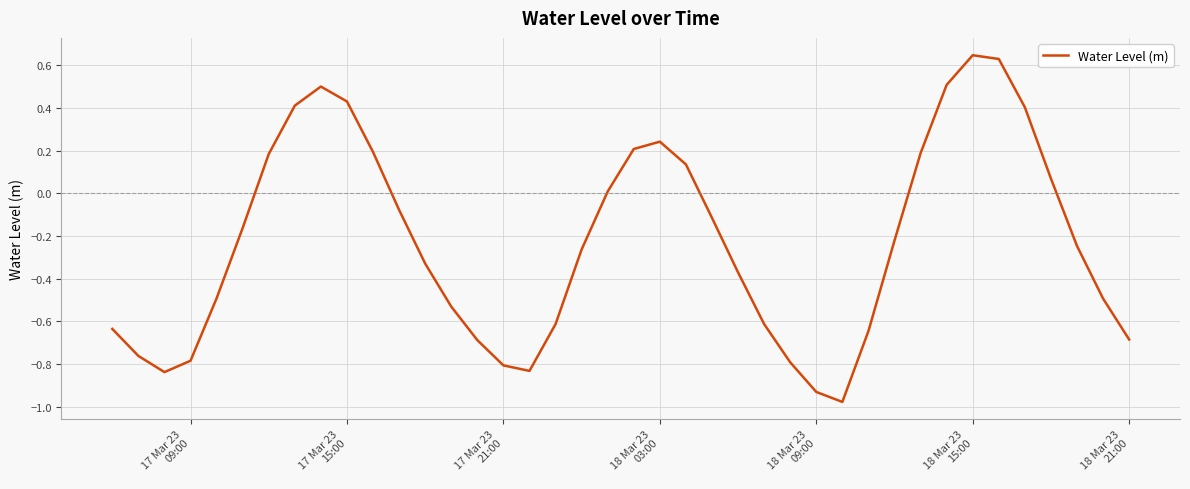

What is the difference between the maximum and minimum values?

1.6